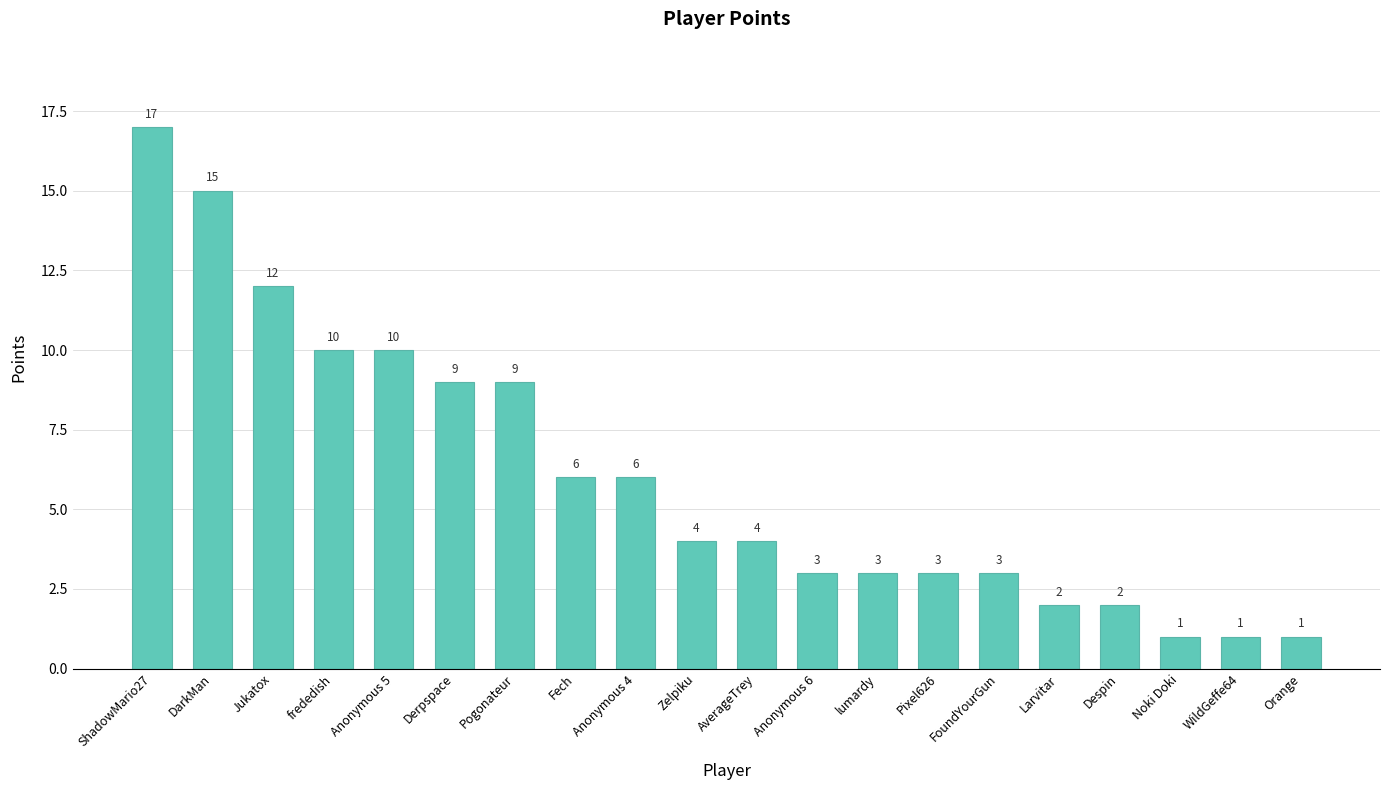

What is the change in value from DarkMan to AverageTrey?

-11